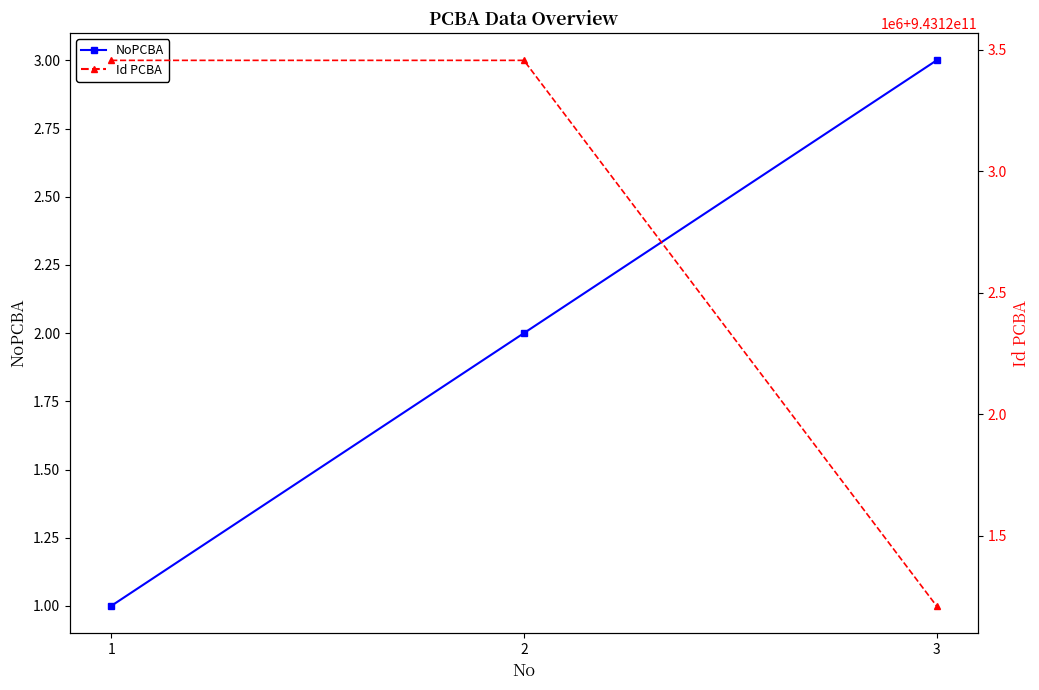

Which series has the largest total across all categories?

Id PCBA